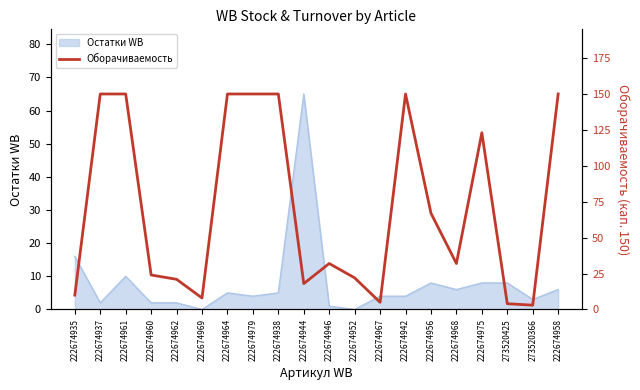

The value of Остатки WB at 222674935 is 23. True or false?

False